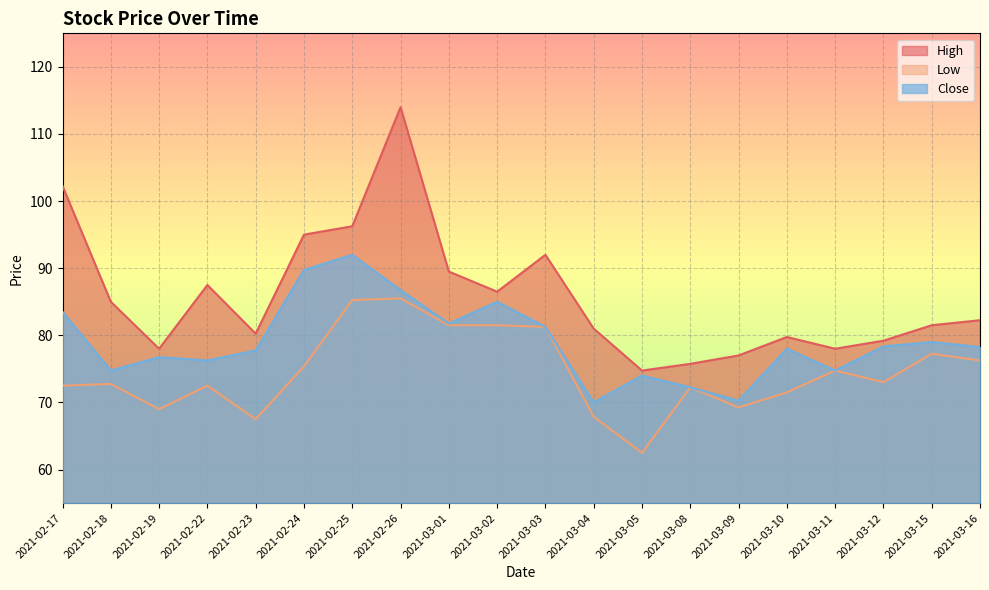

Reading left to right, transcribe all the data shown in this chart.

High: 102.2	85.0	78.0	87.5	80.2	95.0	96.2	114.0	89.5	86.5	92.0	81.0	74.8	75.8	77.0	79.8	78.0	79.2	81.5	82.2
Low: 72.5	72.8	69.0	72.5	67.5	75.4	85.2	85.5	81.5	81.5	81.2	67.9	62.5	72.2	69.2	71.5	74.8	73.0	77.2	76.2
Close: 83.5	74.8	76.8	76.2	77.8	89.8	92.0	86.8	81.8	85.0	81.2	70.0	74.0	72.2	70.2	78.0	74.8	78.3	79.0	78.2